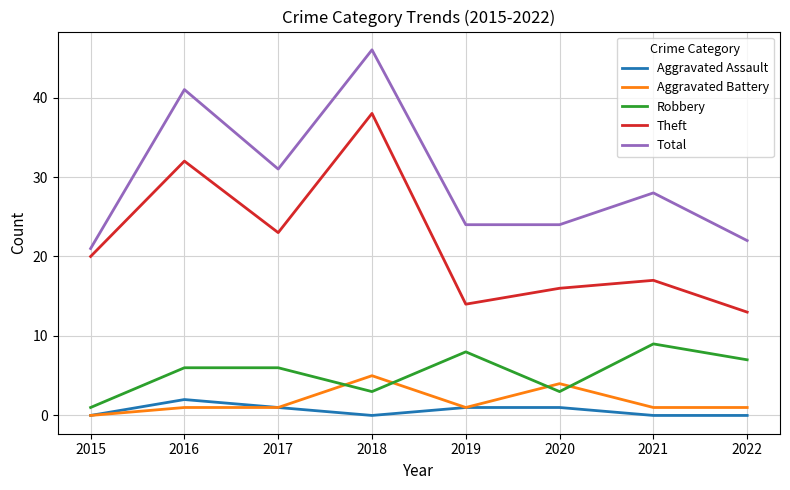

What is the maximum value for Theft?

38